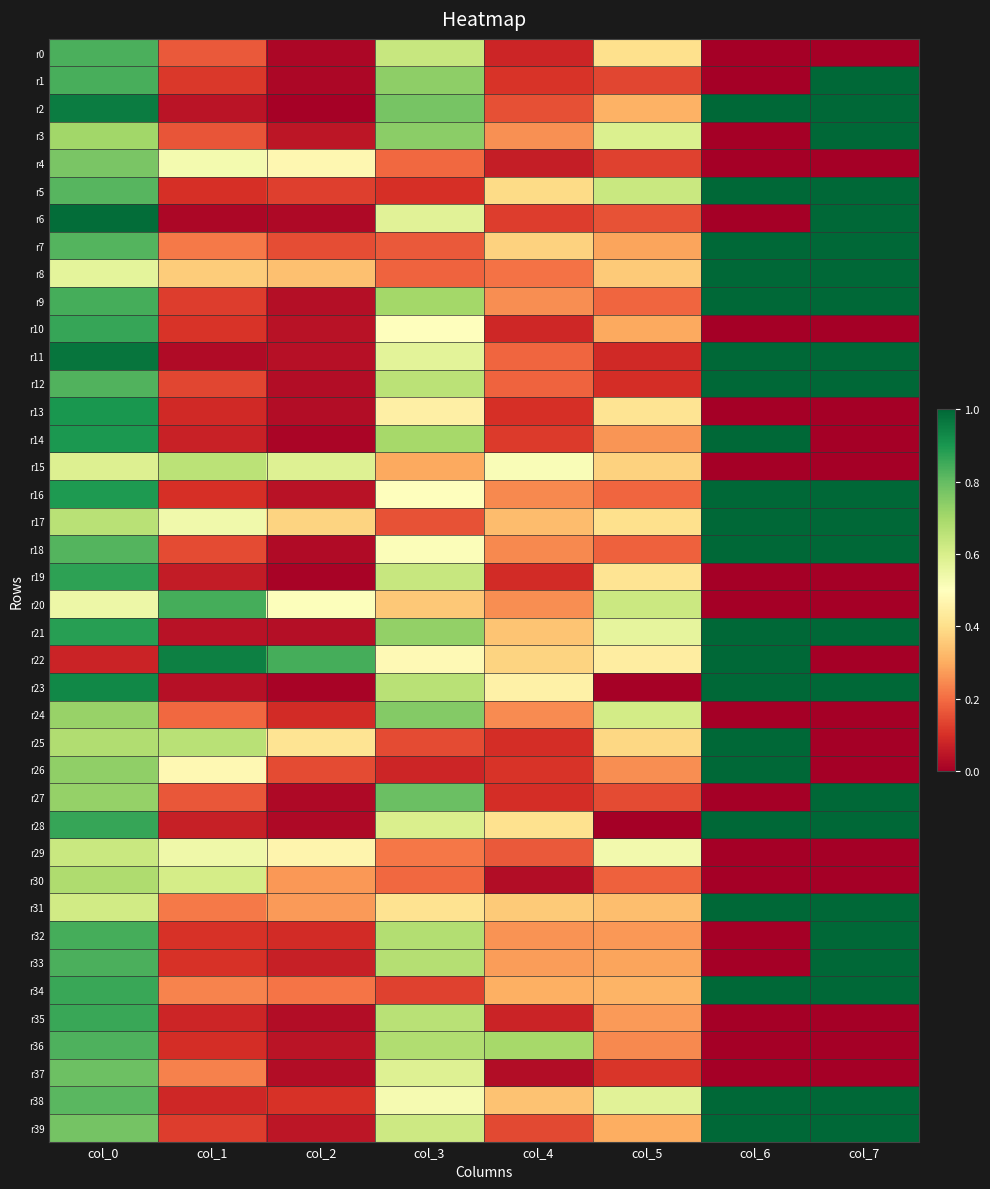

Reading left to right, what are all the values shown in this chart?

r0: col_0=0.8	col_1=0.2	col_2=0.0	col_3=0.6	col_4=0.1	col_5=0.4	col_6=0.0	col_7=0.0
r1: col_0=0.8	col_1=0.1	col_2=0.0	col_3=0.7	col_4=0.1	col_5=0.1	col_6=0.0	col_7=1.0
r2: col_0=1.0	col_1=0.0	col_2=0.0	col_3=0.8	col_4=0.2	col_5=0.3	col_6=1.0	col_7=1.0
r3: col_0=0.7	col_1=0.2	col_2=0.0	col_3=0.7	col_4=0.3	col_5=0.6	col_6=0.0	col_7=1.0
r4: col_0=0.8	col_1=0.5	col_2=0.5	col_3=0.2	col_4=0.1	col_5=0.1	col_6=0.0	col_7=0.0
r5: col_0=0.8	col_1=0.1	col_2=0.1	col_3=0.1	col_4=0.4	col_5=0.6	col_6=1.0	col_7=1.0
r6: col_0=1.0	col_1=0.0	col_2=0.0	col_3=0.6	col_4=0.1	col_5=0.2	col_6=0.0	col_7=1.0
r7: col_0=0.8	col_1=0.2	col_2=0.1	col_3=0.2	col_4=0.4	col_5=0.3	col_6=1.0	col_7=1.0
r8: col_0=0.6	col_1=0.4	col_2=0.3	col_3=0.2	col_4=0.2	col_5=0.4	col_6=1.0	col_7=1.0
r9: col_0=0.8	col_1=0.1	col_2=0.0	col_3=0.7	col_4=0.3	col_5=0.2	col_6=1.0	col_7=1.0
r10: col_0=0.9	col_1=0.1	col_2=0.0	col_3=0.5	col_4=0.1	col_5=0.3	col_6=0.0	col_7=0.0
r11: col_0=1.0	col_1=0.0	col_2=0.0	col_3=0.6	col_4=0.2	col_5=0.1	col_6=1.0	col_7=1.0
r12: col_0=0.8	col_1=0.1	col_2=0.0	col_3=0.7	col_4=0.2	col_5=0.1	col_6=1.0	col_7=1.0
r13: col_0=0.9	col_1=0.1	col_2=0.0	col_3=0.4	col_4=0.1	col_5=0.4	col_6=0.0	col_7=0.0
r14: col_0=0.9	col_1=0.1	col_2=0.0	col_3=0.7	col_4=0.1	col_5=0.3	col_6=1.0	col_7=0.0
r15: col_0=0.6	col_1=0.7	col_2=0.6	col_3=0.3	col_4=0.5	col_5=0.4	col_6=0.0	col_7=0.0
r16: col_0=0.9	col_1=0.1	col_2=0.0	col_3=0.5	col_4=0.2	col_5=0.2	col_6=1.0	col_7=1.0
r17: col_0=0.7	col_1=0.5	col_2=0.4	col_3=0.2	col_4=0.3	col_5=0.4	col_6=1.0	col_7=1.0
r18: col_0=0.8	col_1=0.1	col_2=0.0	col_3=0.5	col_4=0.2	col_5=0.2	col_6=1.0	col_7=1.0
r19: col_0=0.9	col_1=0.1	col_2=0.0	col_3=0.6	col_4=0.1	col_5=0.4	col_6=0.0	col_7=0.0
r20: col_0=0.5	col_1=0.8	col_2=0.5	col_3=0.4	col_4=0.3	col_5=0.6	col_6=0.0	col_7=0.0
r21: col_0=0.9	col_1=0.0	col_2=0.0	col_3=0.7	col_4=0.3	col_5=0.6	col_6=1.0	col_7=1.0
r22: col_0=0.1	col_1=0.9	col_2=0.8	col_3=0.5	col_4=0.4	col_5=0.4	col_6=1.0	col_7=0.0
r23: col_0=0.9	col_1=0.0	col_2=0.0	col_3=0.7	col_4=0.5	col_5=0.0	col_6=1.0	col_7=1.0
r24: col_0=0.7	col_1=0.2	col_2=0.1	col_3=0.8	col_4=0.2	col_5=0.6	col_6=0.0	col_7=0.0
r25: col_0=0.7	col_1=0.7	col_2=0.4	col_3=0.1	col_4=0.1	col_5=0.4	col_6=1.0	col_7=0.0
r26: col_0=0.7	col_1=0.5	col_2=0.1	col_3=0.1	col_4=0.1	col_5=0.3	col_6=1.0	col_7=0.0
r27: col_0=0.7	col_1=0.2	col_2=0.0	col_3=0.8	col_4=0.1	col_5=0.1	col_6=0.0	col_7=1.0
r28: col_0=0.9	col_1=0.1	col_2=0.0	col_3=0.6	col_4=0.4	col_5=0.0	col_6=1.0	col_7=1.0
r29: col_0=0.6	col_1=0.5	col_2=0.5	col_3=0.2	col_4=0.2	col_5=0.5	col_6=0.0	col_7=0.0
r30: col_0=0.7	col_1=0.6	col_2=0.3	col_3=0.2	col_4=0.0	col_5=0.2	col_6=0.0	col_7=0.0
r31: col_0=0.6	col_1=0.2	col_2=0.3	col_3=0.4	col_4=0.4	col_5=0.3	col_6=1.0	col_7=1.0
r32: col_0=0.8	col_1=0.1	col_2=0.1	col_3=0.7	col_4=0.3	col_5=0.3	col_6=0.0	col_7=1.0
r33: col_0=0.8	col_1=0.1	col_2=0.1	col_3=0.7	col_4=0.3	col_5=0.3	col_6=0.0	col_7=1.0
r34: col_0=0.9	col_1=0.2	col_2=0.2	col_3=0.1	col_4=0.3	col_5=0.3	col_6=1.0	col_7=1.0
r35: col_0=0.9	col_1=0.1	col_2=0.0	col_3=0.7	col_4=0.1	col_5=0.3	col_6=0.0	col_7=0.0
r36: col_0=0.8	col_1=0.1	col_2=0.0	col_3=0.7	col_4=0.7	col_5=0.2	col_6=0.0	col_7=0.0
r37: col_0=0.8	col_1=0.2	col_2=0.0	col_3=0.6	col_4=0.0	col_5=0.1	col_6=0.0	col_7=0.0
r38: col_0=0.8	col_1=0.1	col_2=0.1	col_3=0.5	col_4=0.3	col_5=0.6	col_6=1.0	col_7=1.0
r39: col_0=0.8	col_1=0.1	col_2=0.1	col_3=0.6	col_4=0.1	col_5=0.3	col_6=1.0	col_7=1.0